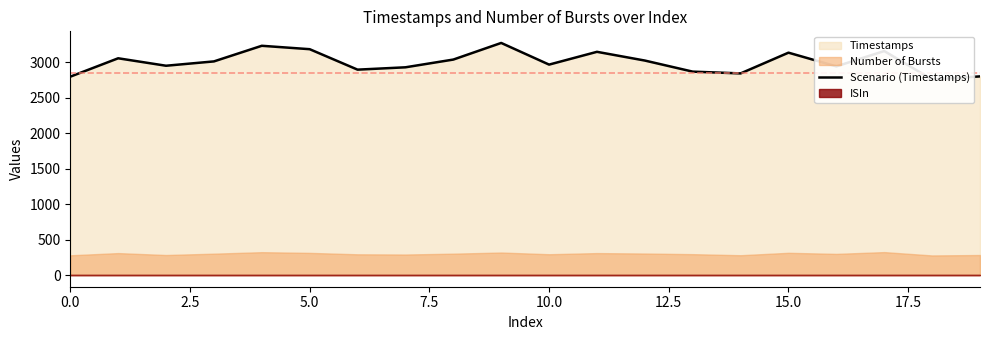

What is the label of the 14th point from the left?

13